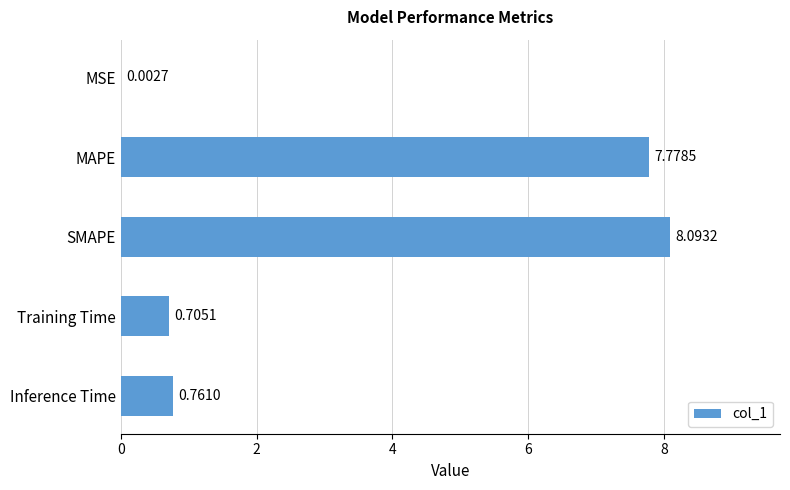

Between SMAPE and MAPE, which is larger?

SMAPE